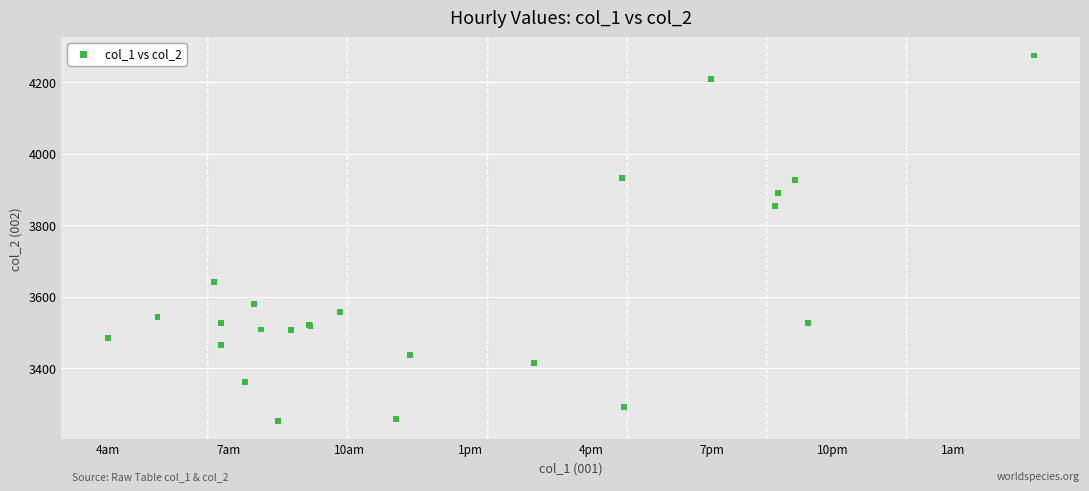

What Y value in the scatter plot is closest to 3764?

3852.5